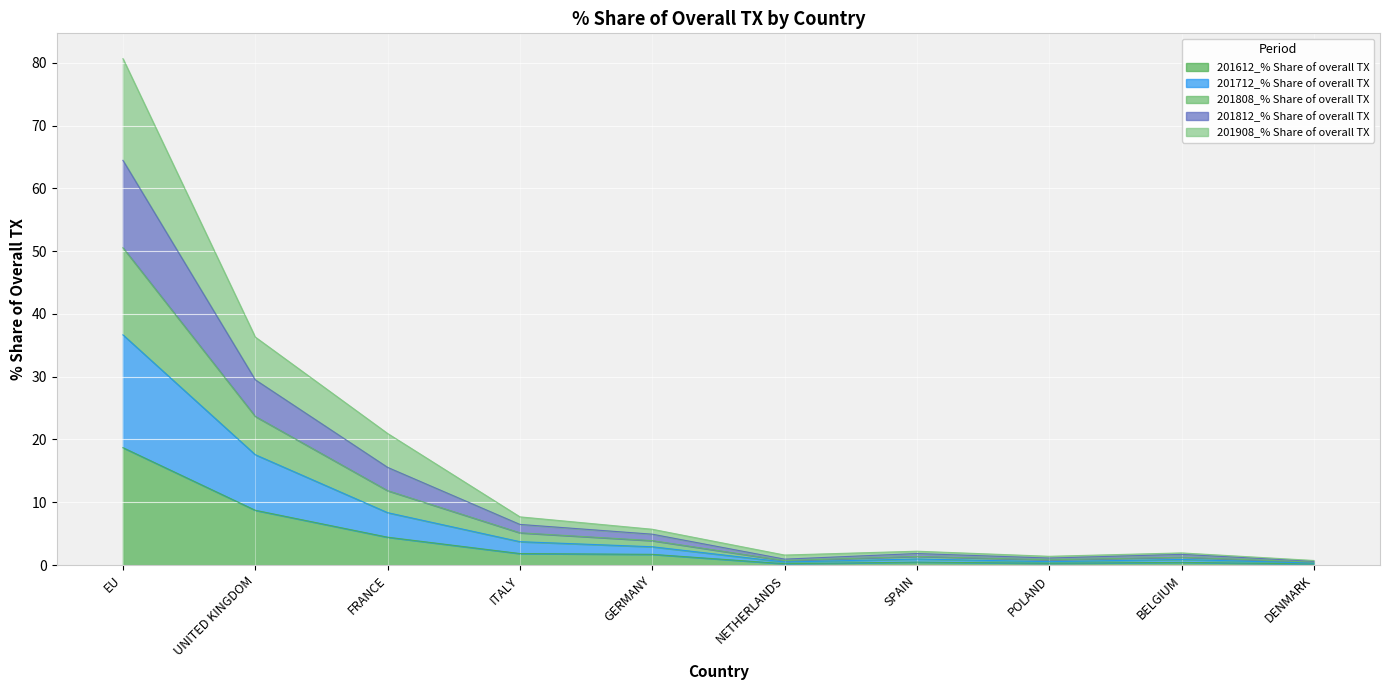

Does the chart display data point markers on the line(s)?

No